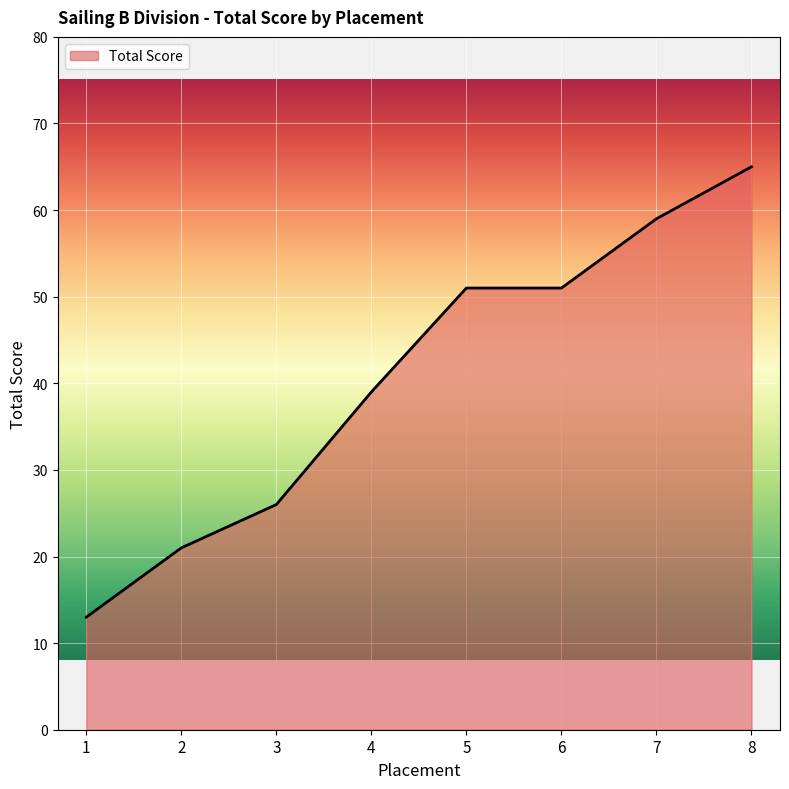

Reading left to right, transcribe all the data shown in this chart.

1=13	2=21	3=26	4=39	5=51	6=51	7=59	8=65